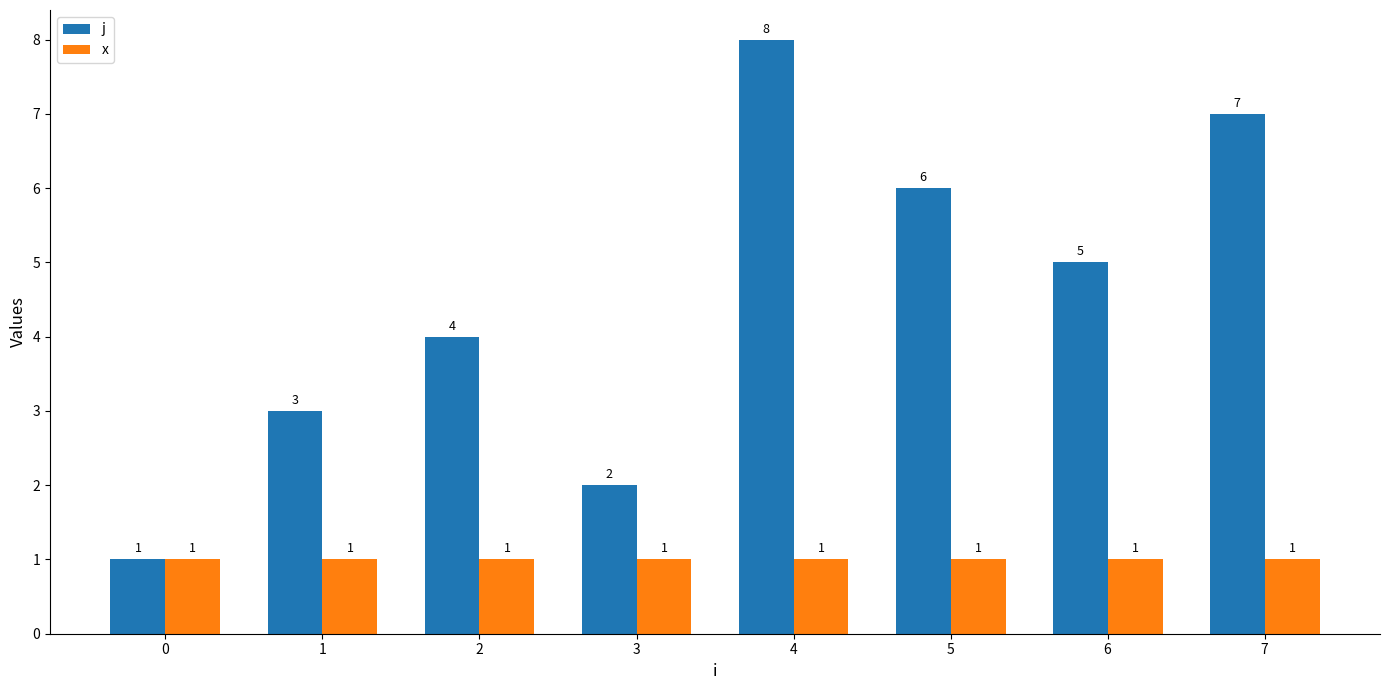

Reading left to right, transcribe all the data shown in this chart.

j: 1	3	4	2	8	6	5	7
x: 1	1	1	1	1	1	1	1